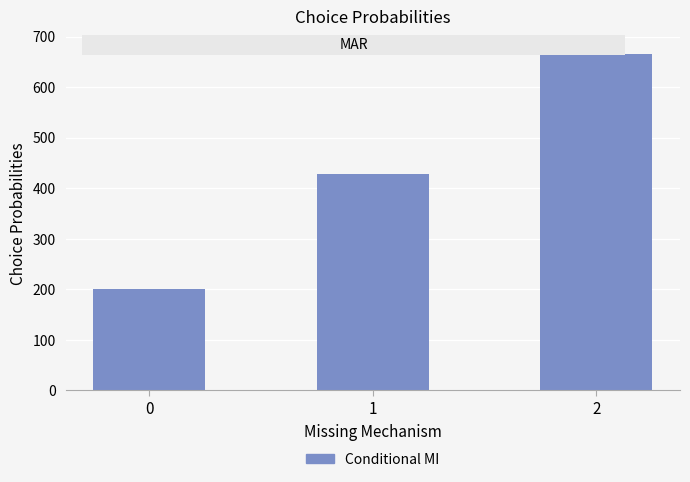

Where does the data first go above 428?

1